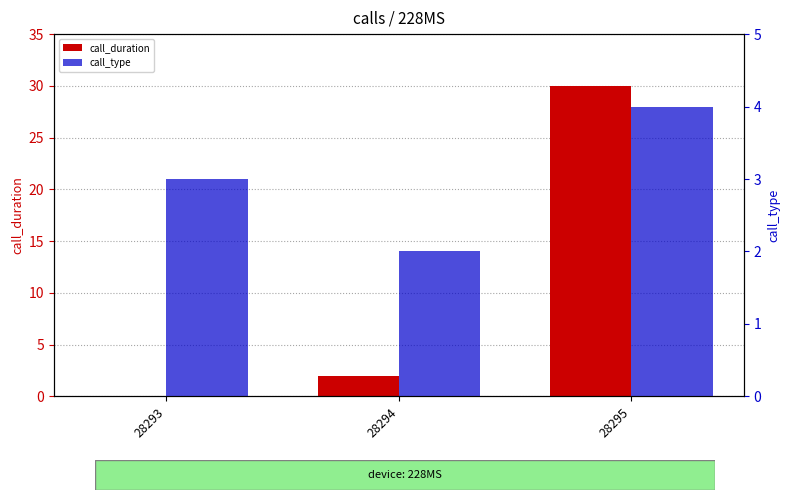

Which series changed the most between 28293 and 28294?

call_duration